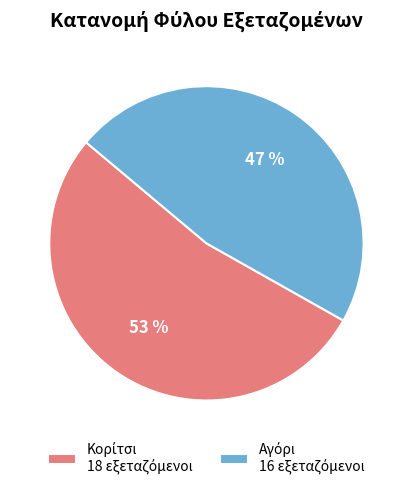

Is there a majority slice in this chart?

Yes